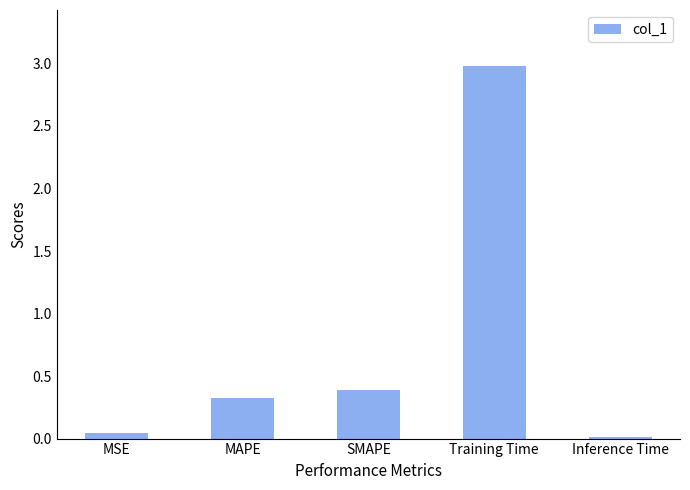

What is the greatest value displayed?

3.0